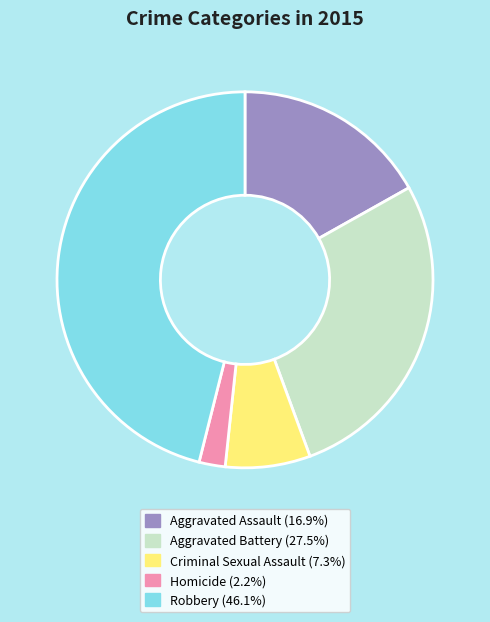

Is Aggravated Battery the majority of the pie?

No